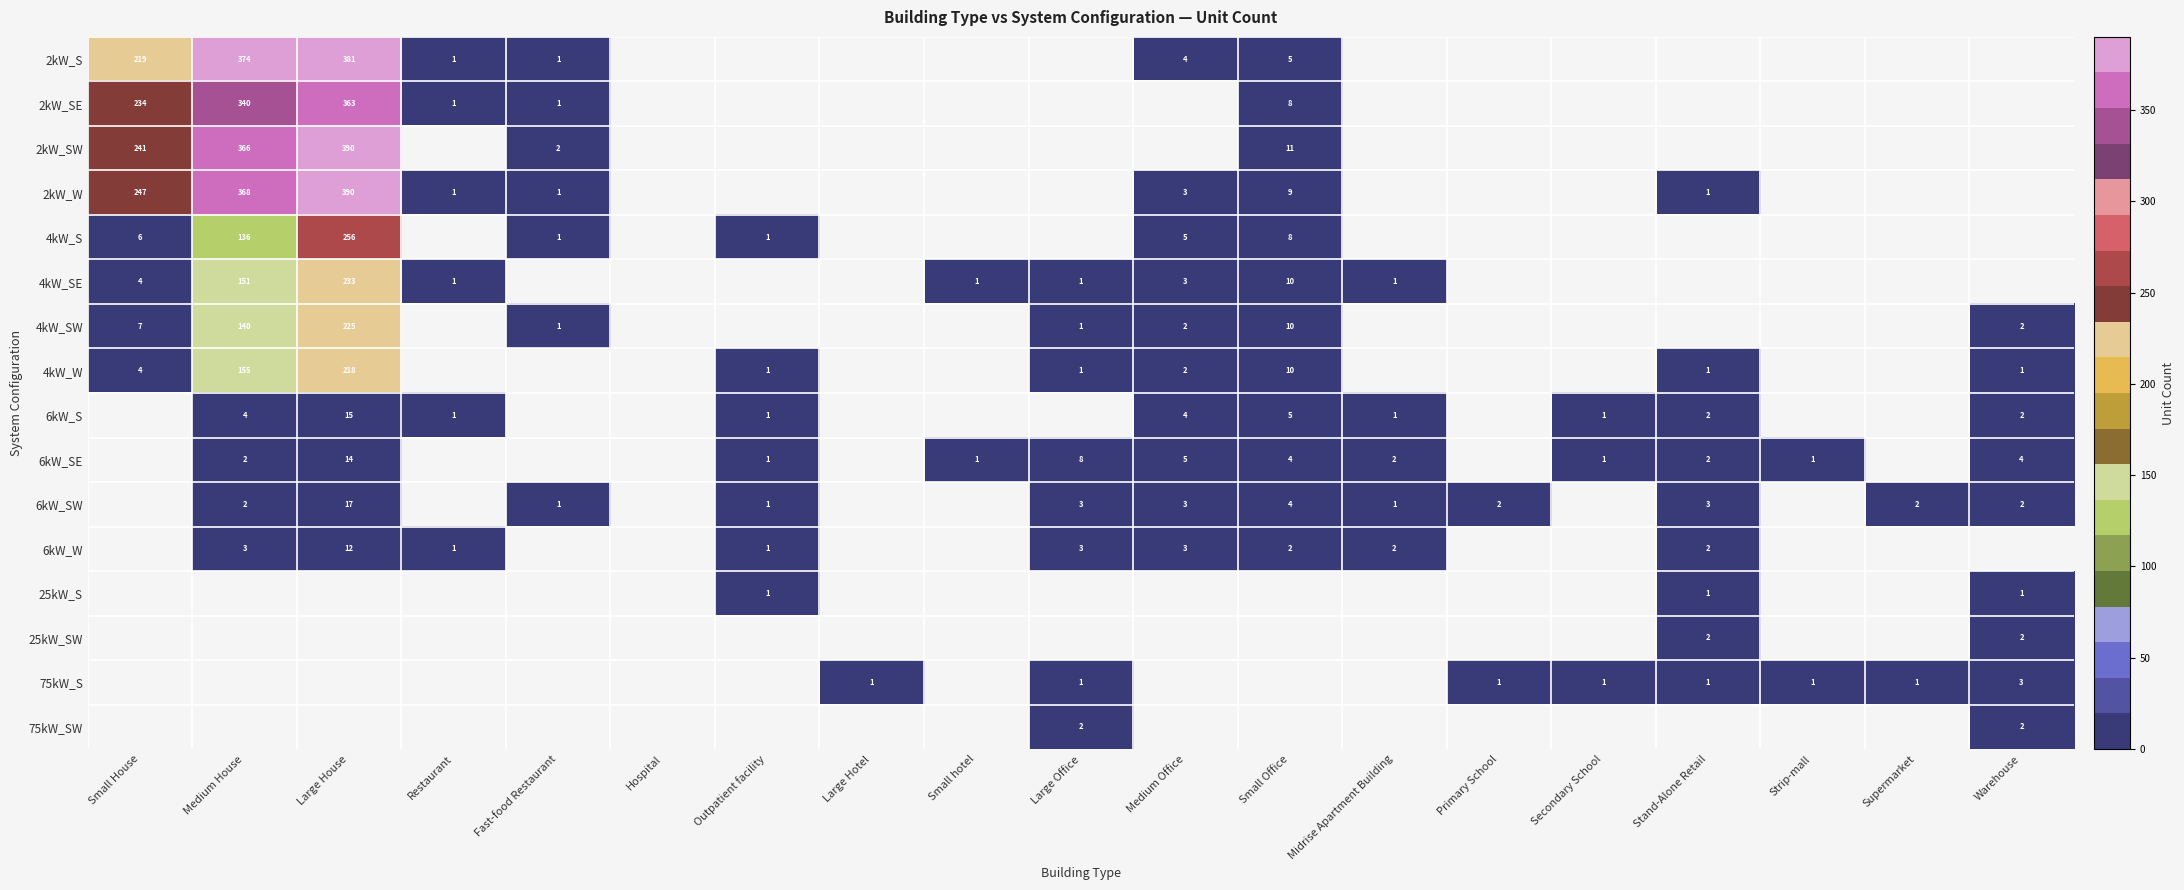

The 6kW_SW series shows 2 at Primary School. True or false?

True